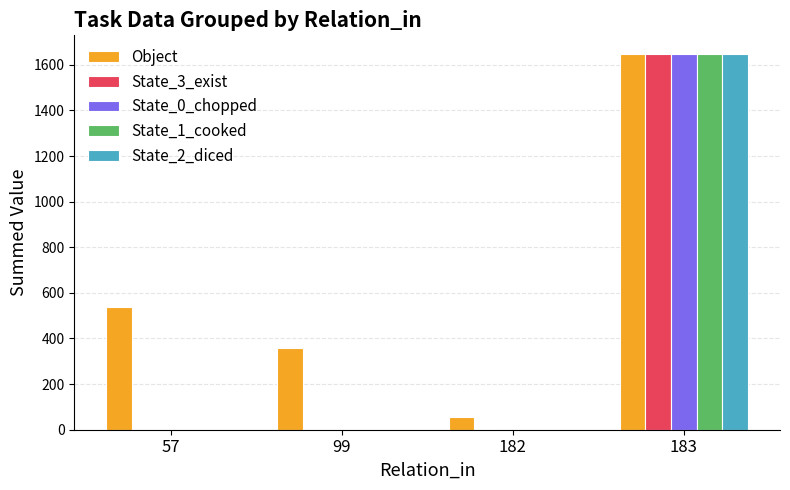

Which series has the largest total across all categories?

Object